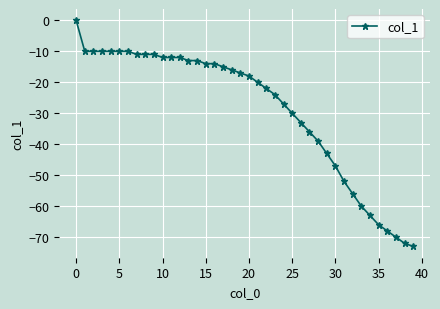

Reading right to left, extract all data points from this chart.

-73	-72	-70	-68	-66	-63	-60	-56	-52	-47	-43	-39	-36	-33	-30	-27	-24	-22	-20	-18	-17	-16	-15	-14	-14	-13	-13	-12	-12	-12	-11	-11	-11	-10	-10	-10	-10	-10	-10	0